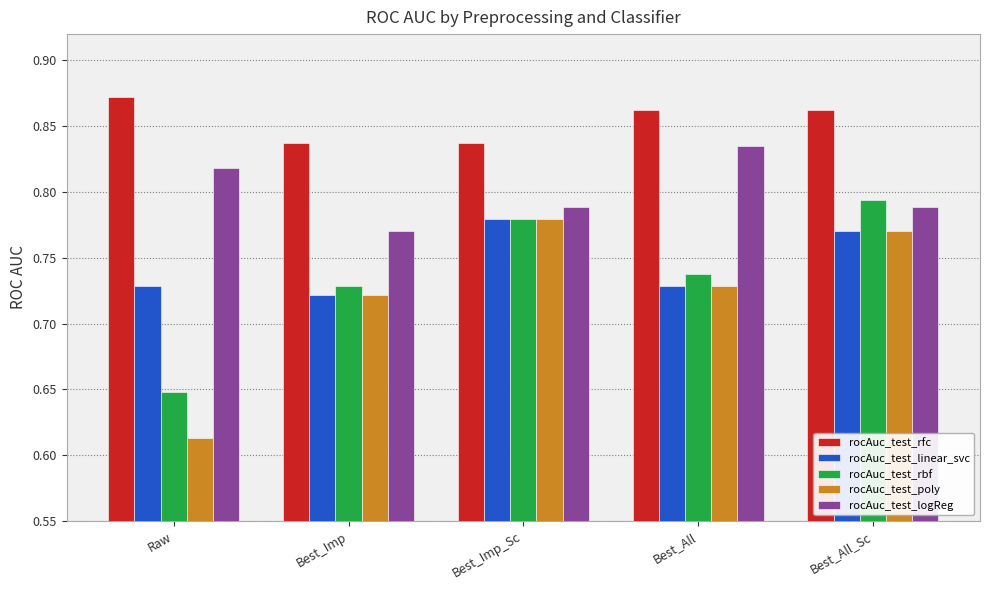

Is it true that rocAuc_test_logReg equals 0.5 at Best_Imp?

False